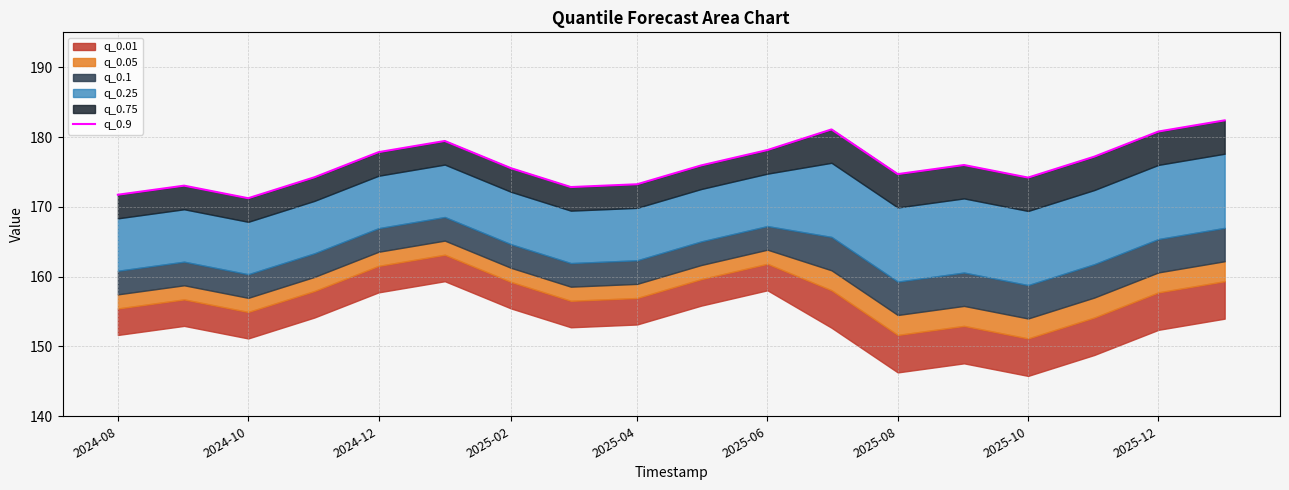

True or false: the data shows 174.7 at 2025-08.

True